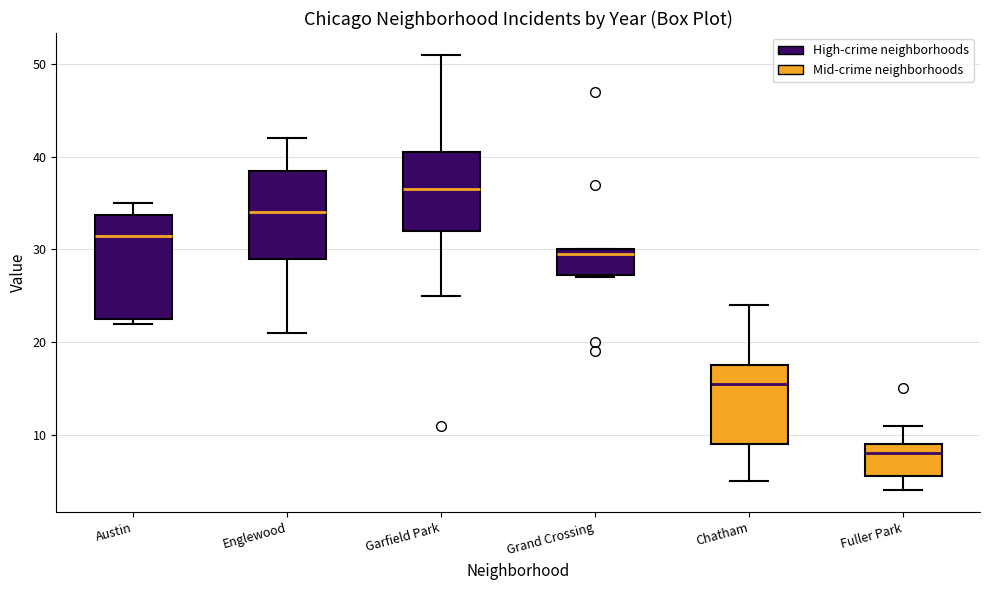

Reading left to right, transcribe this box plot: for each box, give where its median line is, the range the box spans, and where its two whiskers end, as read against the y-axis. The values are not printed on the chart, so give them approximately, as read against the axis.

Austin: median 32, box 23 to 34, whiskers 22 to 35
Englewood: median 34, box 29 to 39, whiskers 21 to 42
Garfield Park: median 37, box 32 to 41, whiskers 25 to 51
Grand Crossing: median 30 (just below the box's upper edge), box 27 to 30, whiskers 27 to 30
Chatham: median 16, box 9 to 18, whiskers 5 to 24
Fuller Park: median 8, box 6 to 9, whiskers 4 to 11